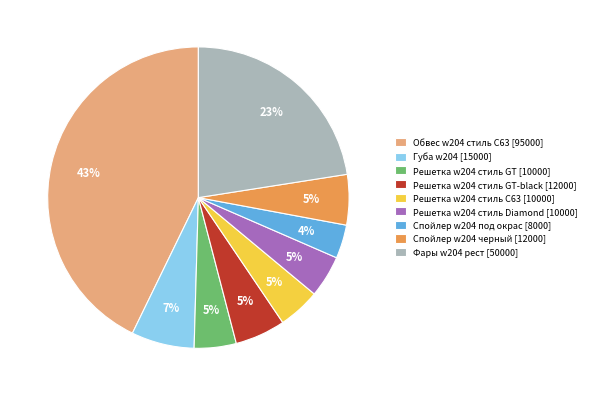

The Решетка w204 стиль GT [10000] slice represents 5% of the pie. True or false?

True